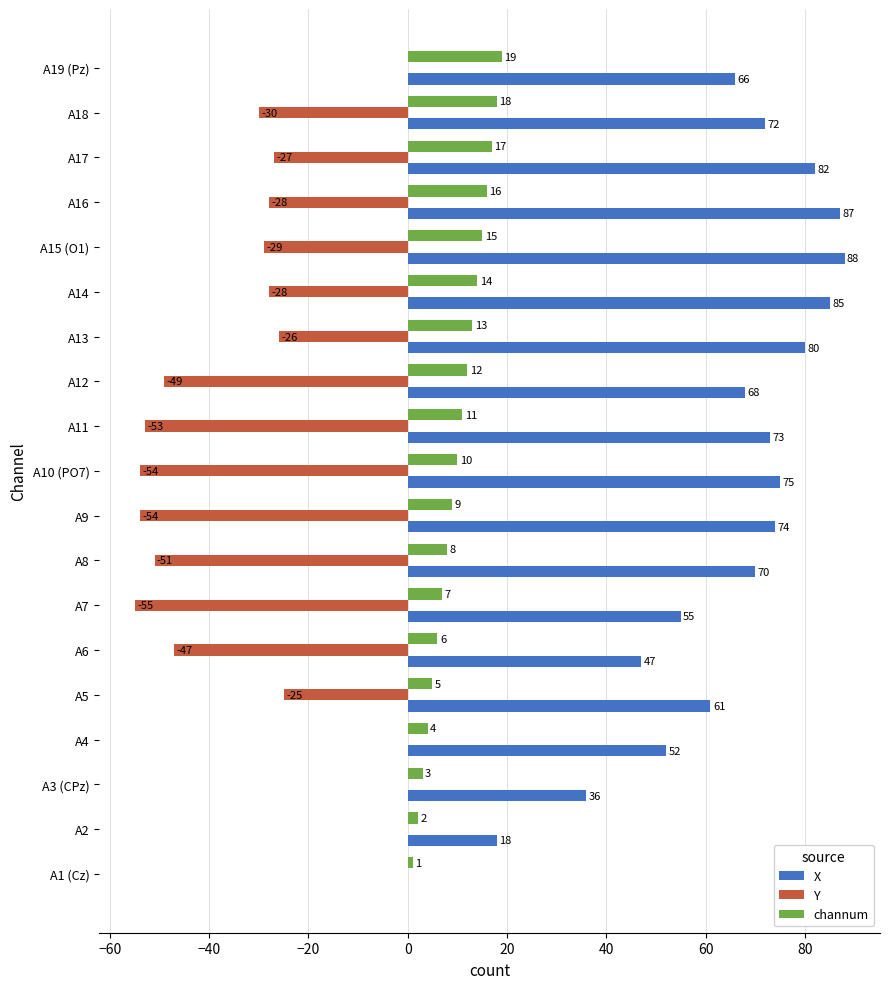

At which category is the sum across all series the highest?

A19 (Pz)